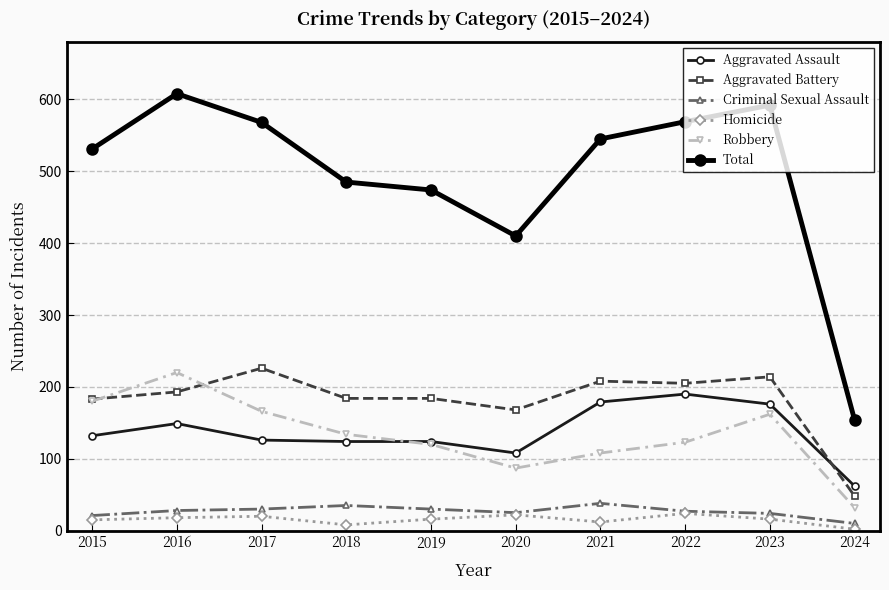

Rank the series by their maximum value, from lowest to highest.

Homicide, Criminal Sexual Assault, Aggravated Assault, Robbery, Aggravated Battery, Total